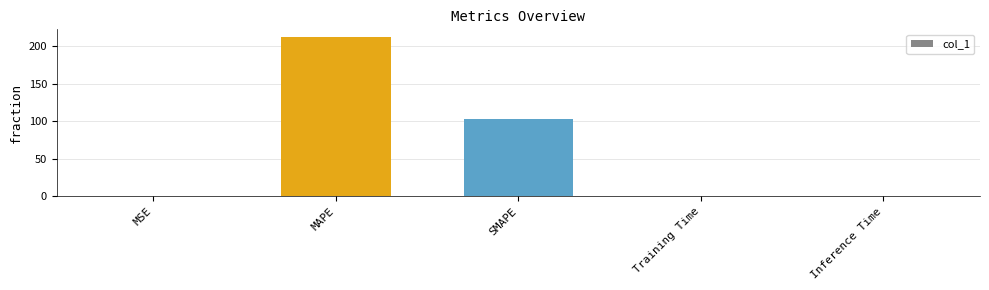

What is the maximum value shown in the chart?

211.9